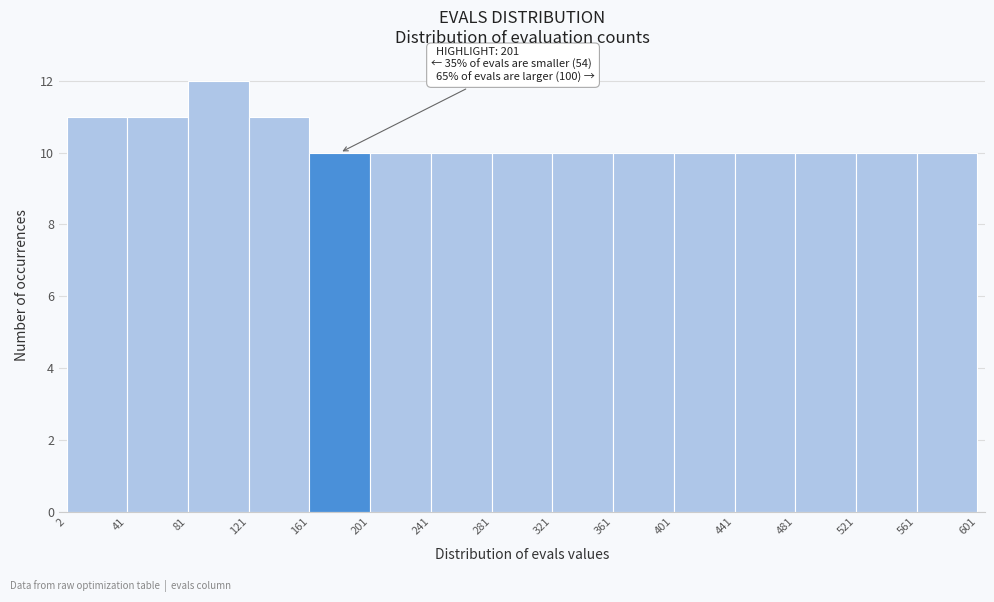

Over which range of the x-axis is the bar tallest?

81 to 121